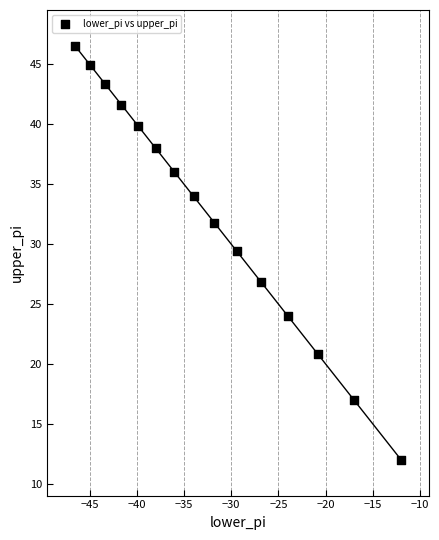

What Y value in the scatter plot is closest to 29?

29.4